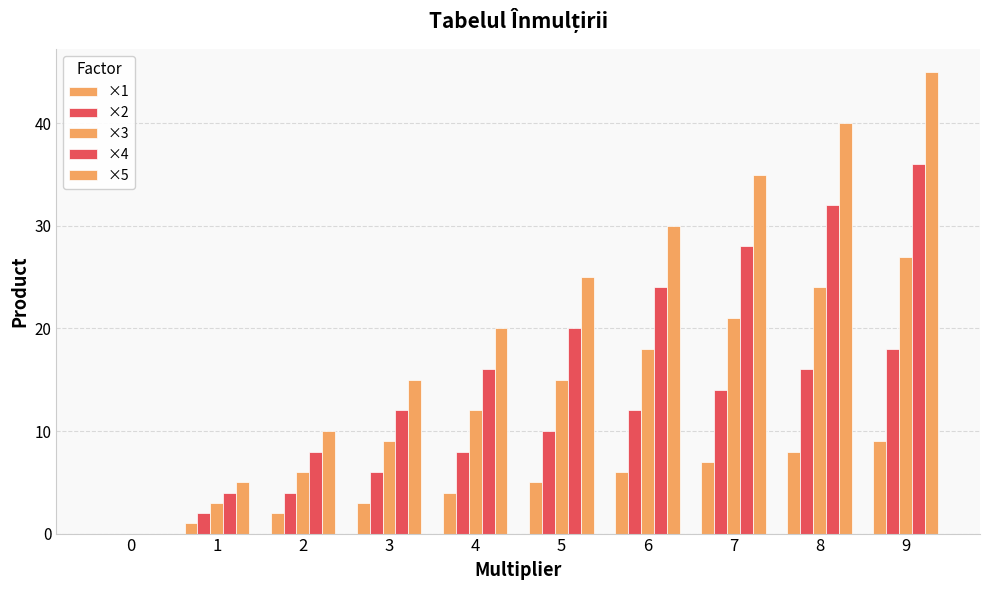

What is the average value of the ×3 series?

14